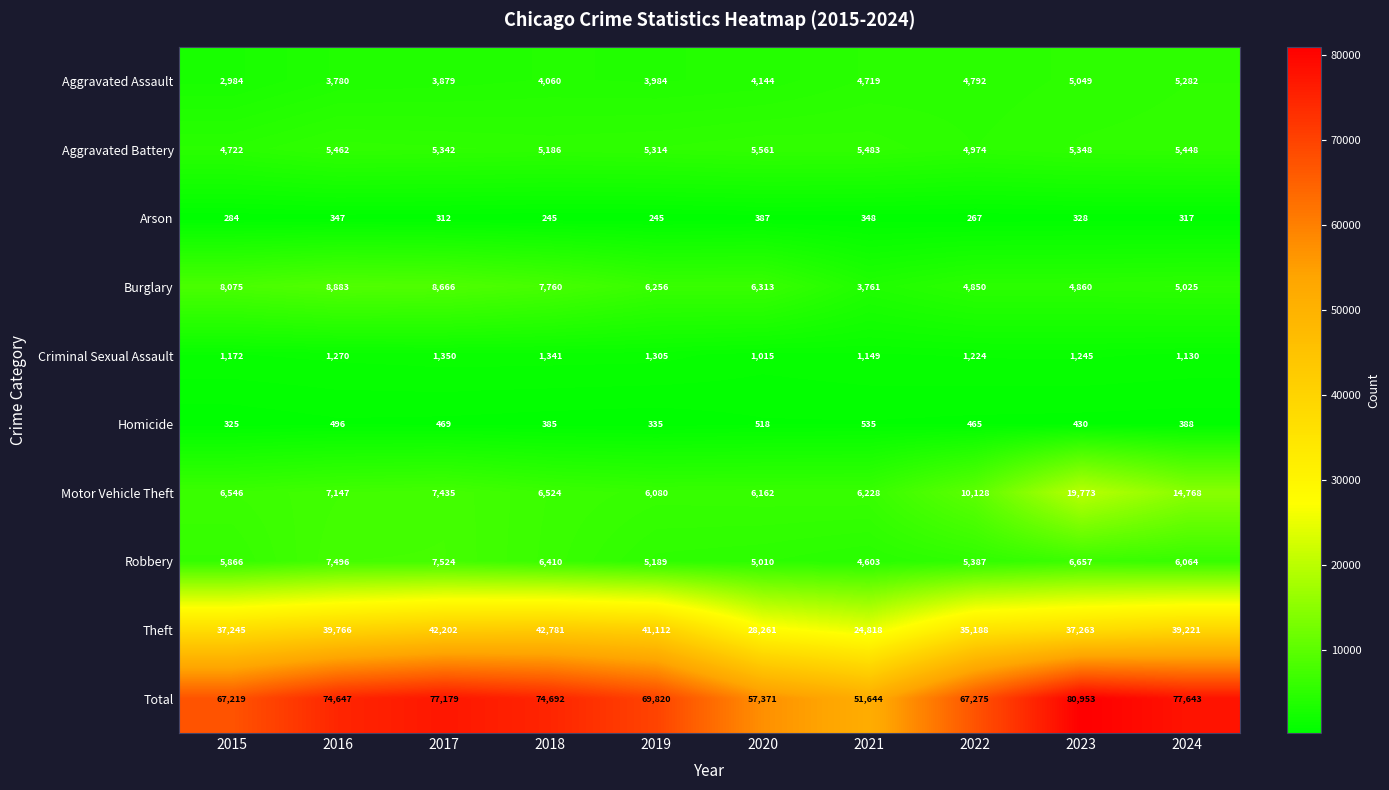

Count the number of categories in the chart.

10